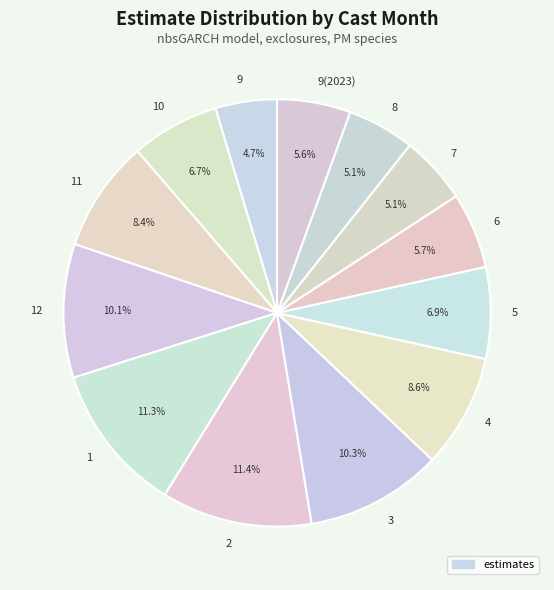

How many segments does this pie chart have?

13